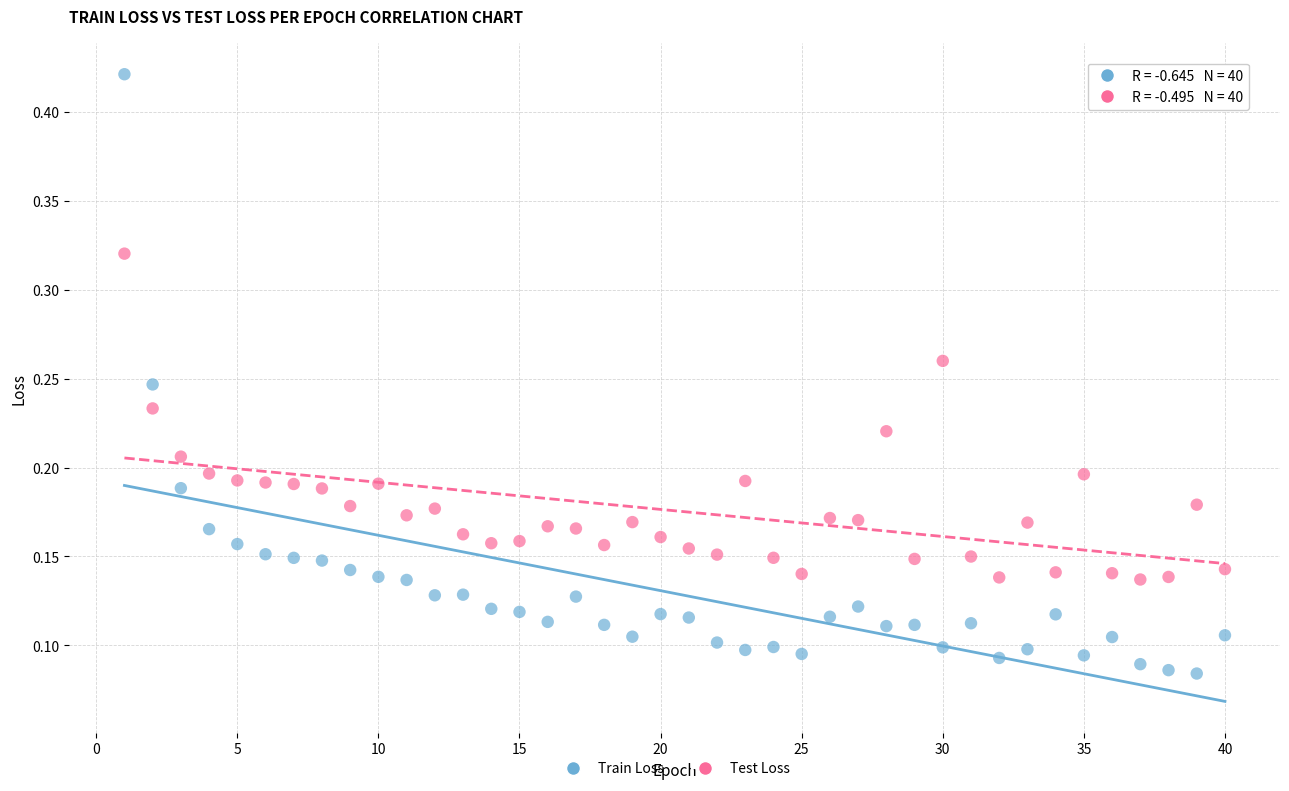

Which series contains the highest Y value?

Train Loss